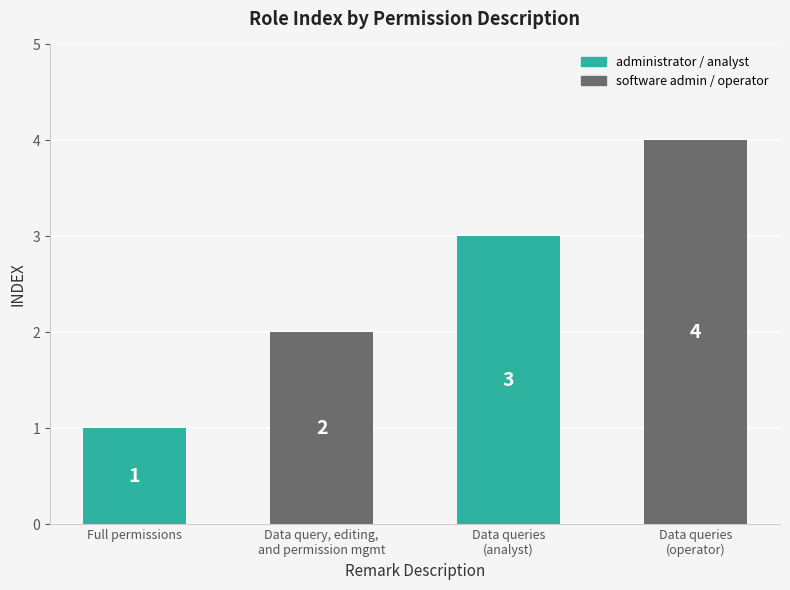

List the labels in order of value, largest first.

Data queries
(operator), Data queries
(analyst), Data query, editing,
and permission mgmt, Full permissions